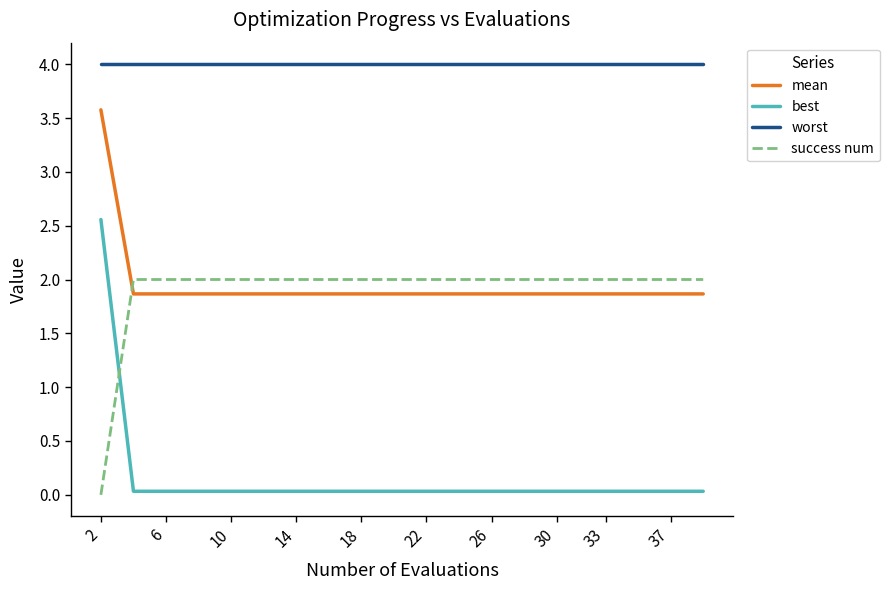

How many lines are shown in the chart?

4